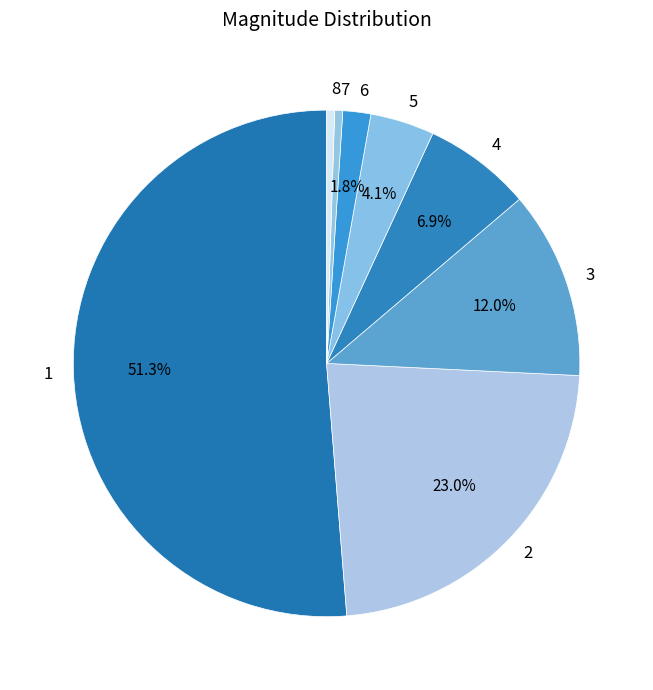

Is it true that 7 is 1% of the pie?

True